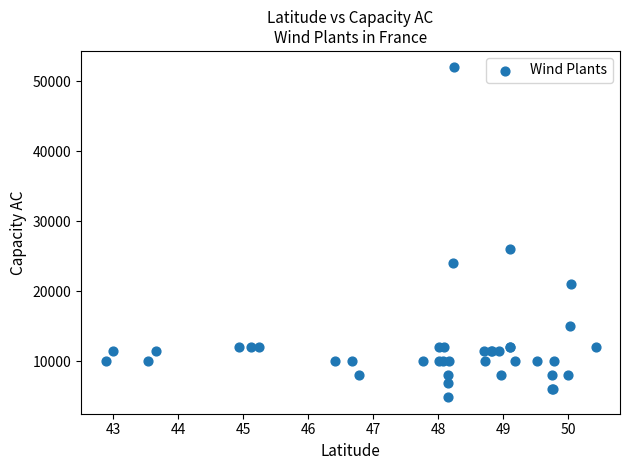

What Y value in the scatter plot is closest to 28425?

26000